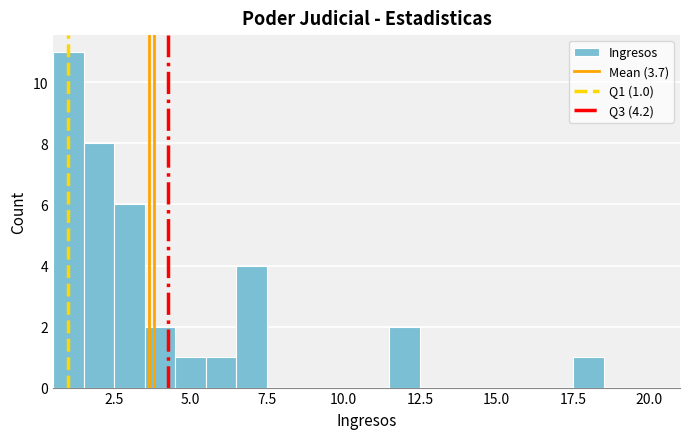

Around what value on the x-axis is the tallest bar? Give the approximate position of its centre, as read against the axis.

1.0